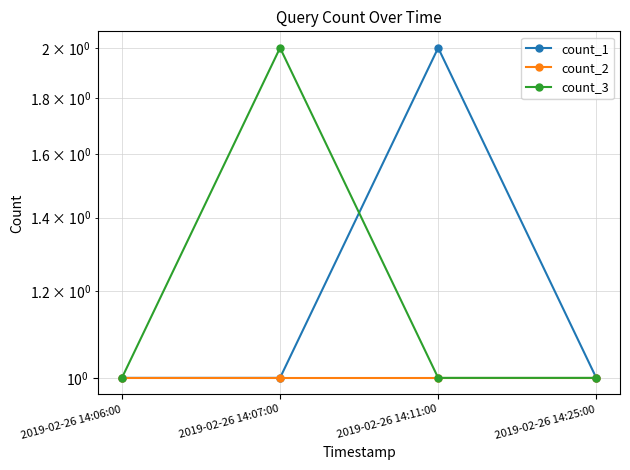

True or false: count_1 and count_2 cross at least once.

False